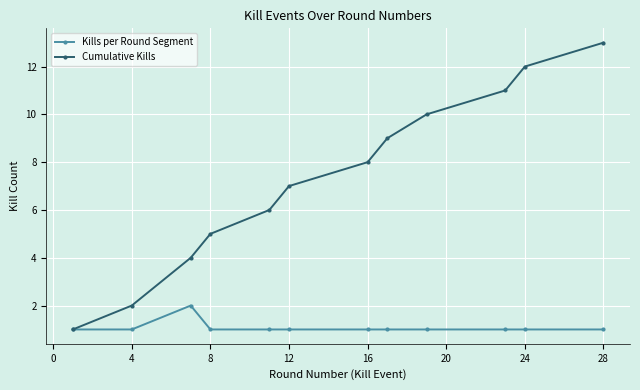

What is the highest value of the Cumulative Kills series?

13